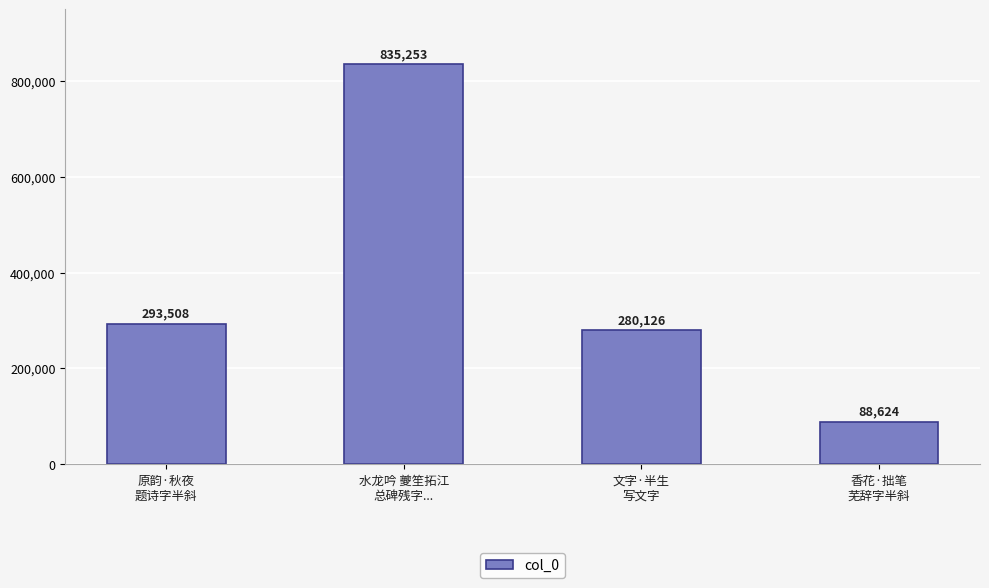

What is the maximum value shown in the chart?

835253